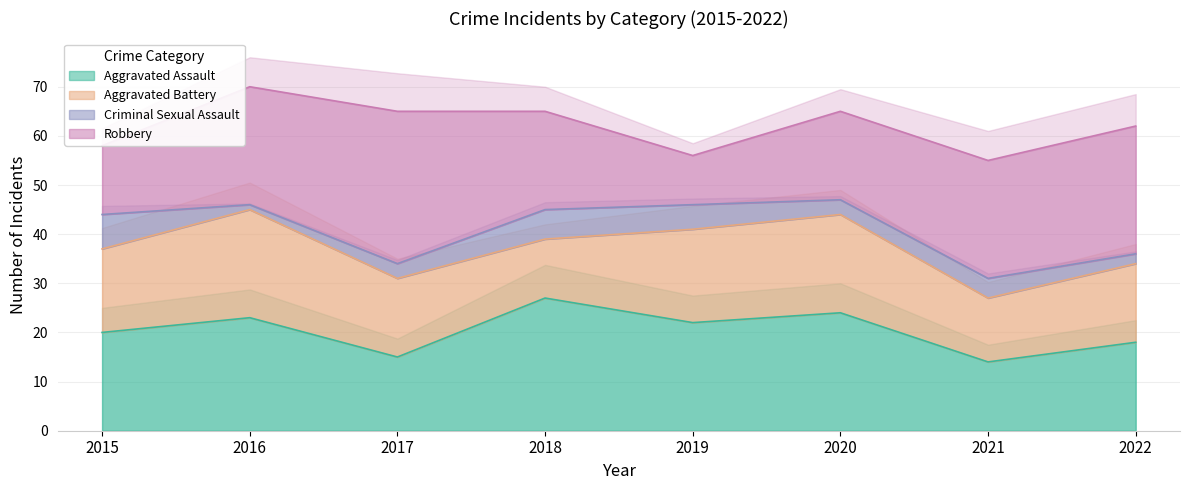

Which series ends up on top after the final intersection of Aggravated Battery and Robbery?

Robbery